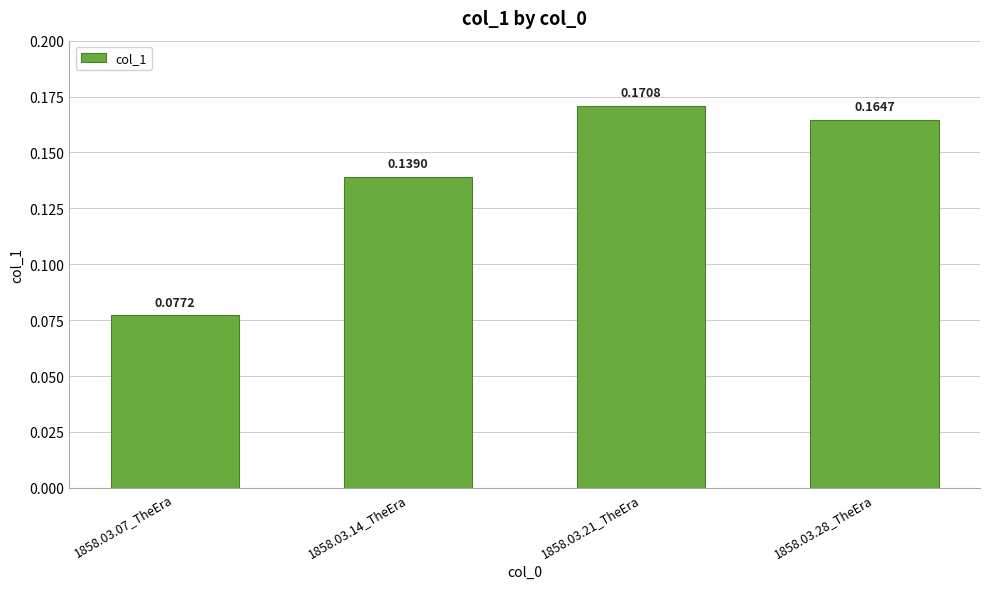

Rank the categories by value from highest to lowest.

1858.03.21_TheEra, 1858.03.28_TheEra, 1858.03.14_TheEra, 1858.03.07_TheEra